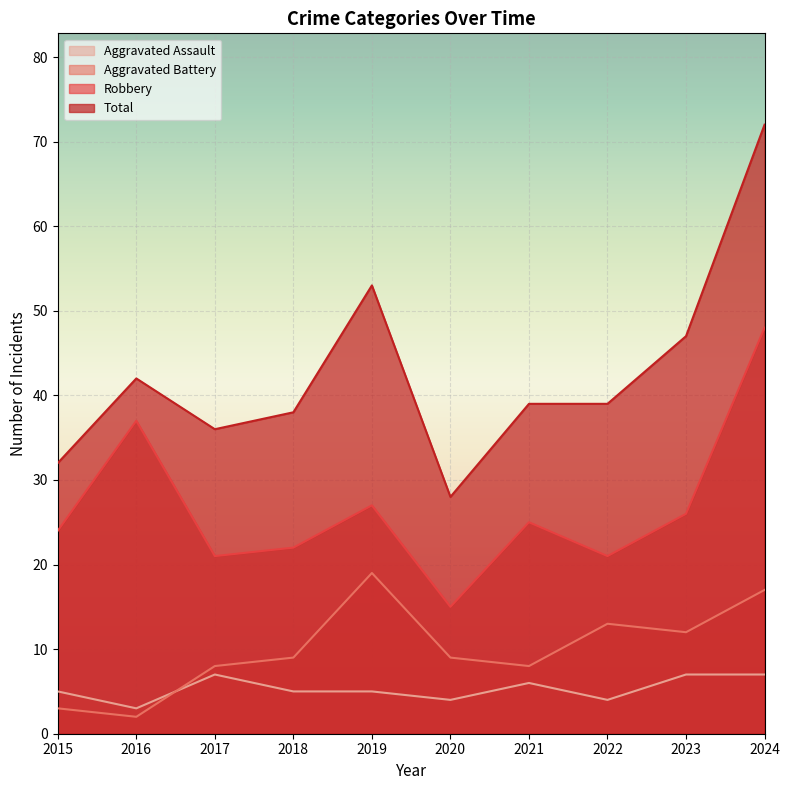

Reading left to right, extract all data points from this chart.

Aggravated Assault: 5	3	7	5	5	4	6	4	7	7
Aggravated Battery: 3	2	8	9	19	9	8	13	12	17
Robbery: 24	37	21	22	27	15	25	21	26	48
Total: 32	42	36	38	53	28	39	39	47	72